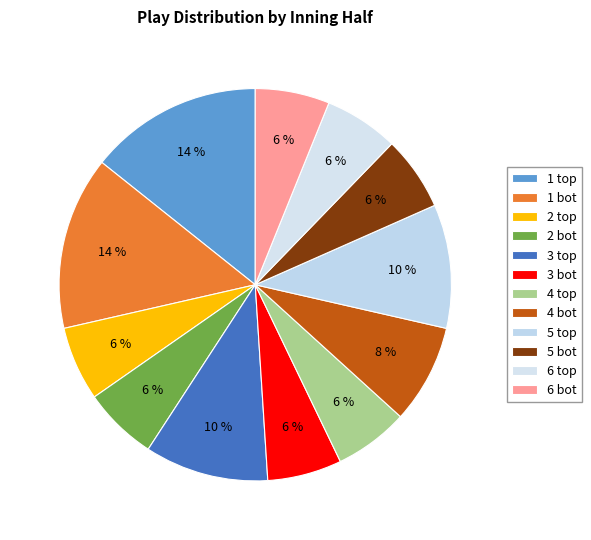

How many slices are in this pie chart?

12